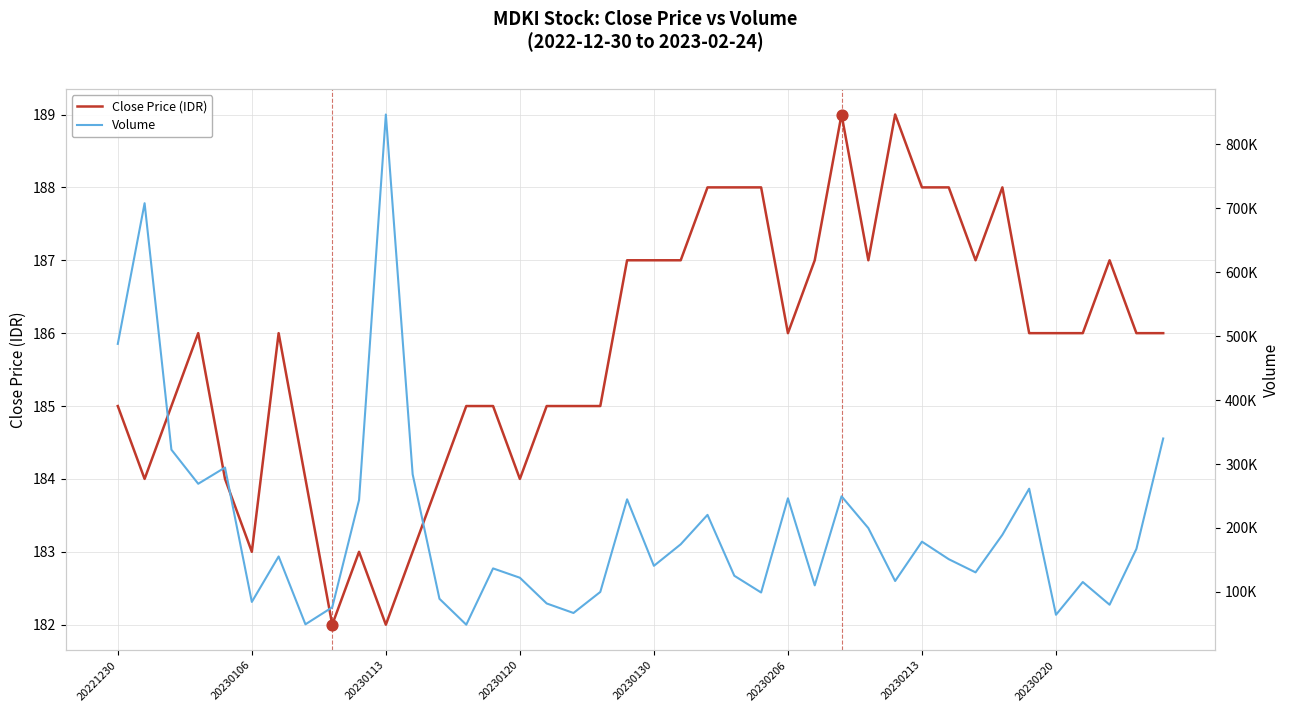

What are all the series names shown in the legend?

Close Price (IDR), Volume